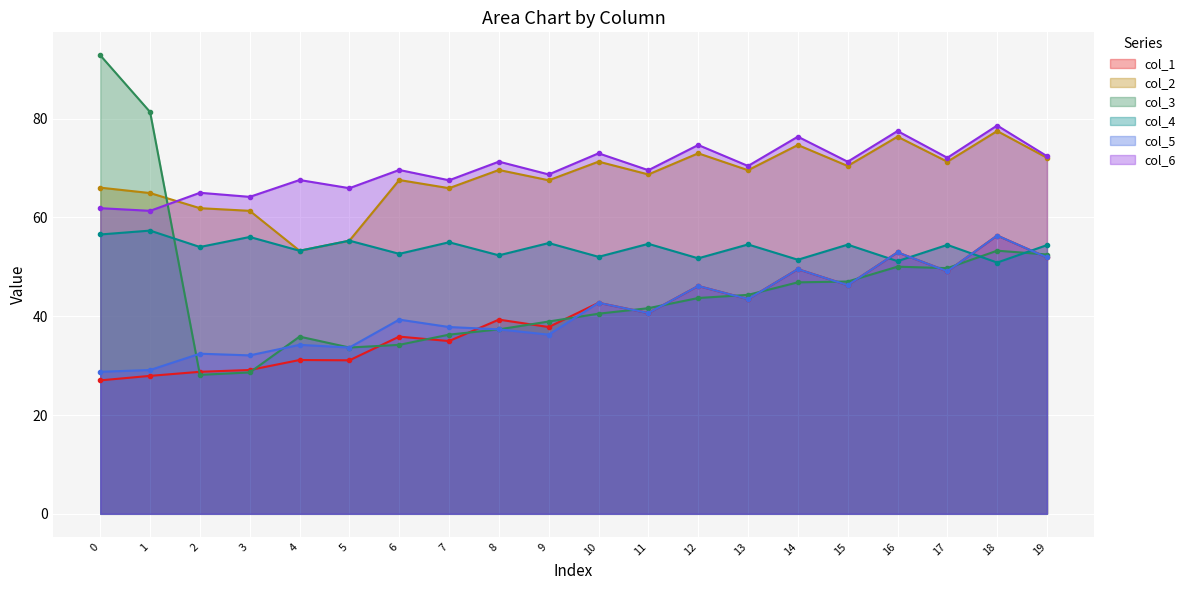

At how many categories does at least one series exceed 27?

20